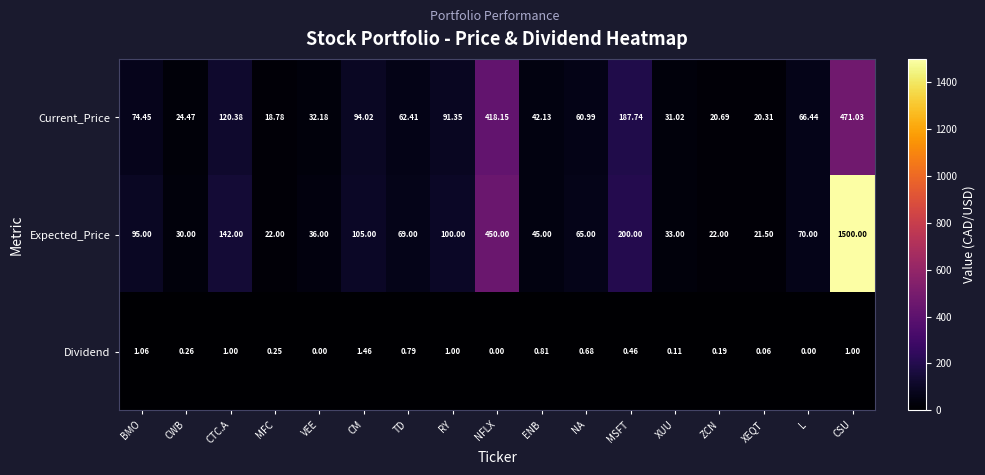

What is the total value across all series at ZCN?

42.9